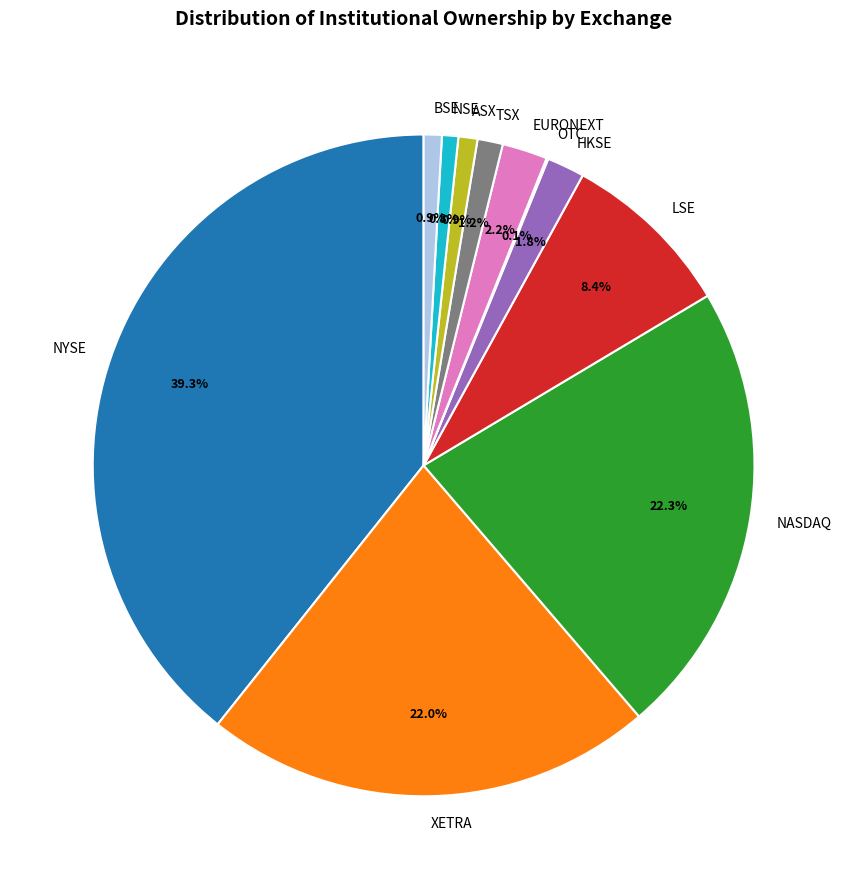

What portion of the pie excludes XETRA?

78.0%